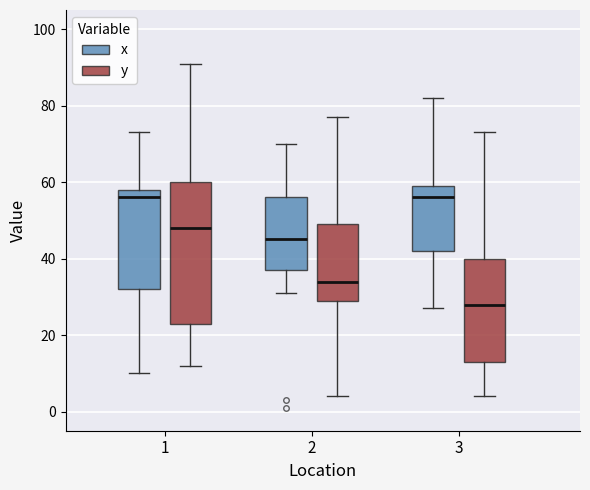

Reading left to right, read every box against the y-axis: the position of its median line, the range the box covers, and the ends of its whiskers. The values are not printed on the chart, so give them approximately, as read against the axis.

1 (x): median 56, box 32 to 58, whiskers 10 to 74
1 (y): median 48, box 24 to 60, whiskers 12 to 92
2 (x): median 46, box 38 to 56, whiskers 32 to 70
2 (y): median 34, box 30 to 50, whiskers 4 to 78
3 (x): median 56, box 42 to 60, whiskers 28 to 82
3 (y): median 28, box 14 to 40, whiskers 4 to 74